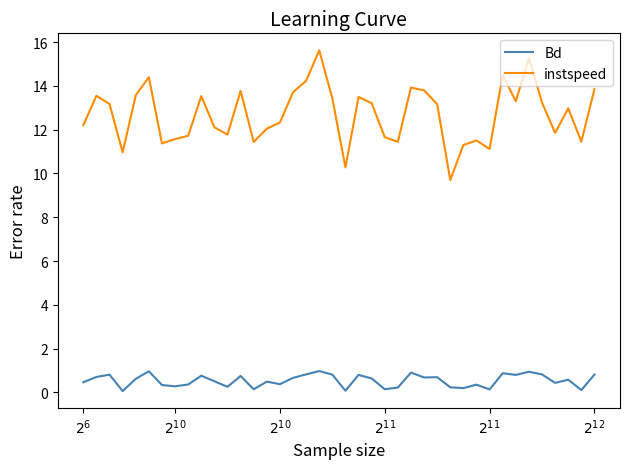

True or false: instspeed and Bd cross at least once.

False